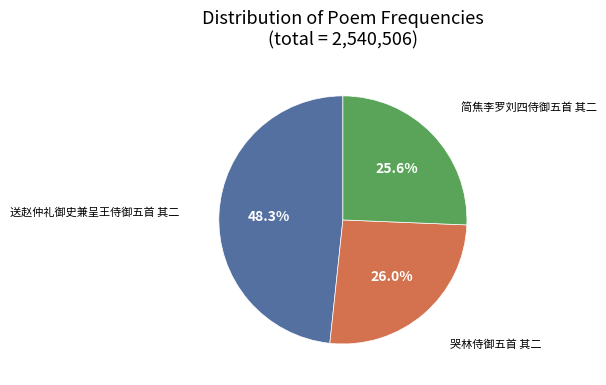

Does any single category account for the majority?

No